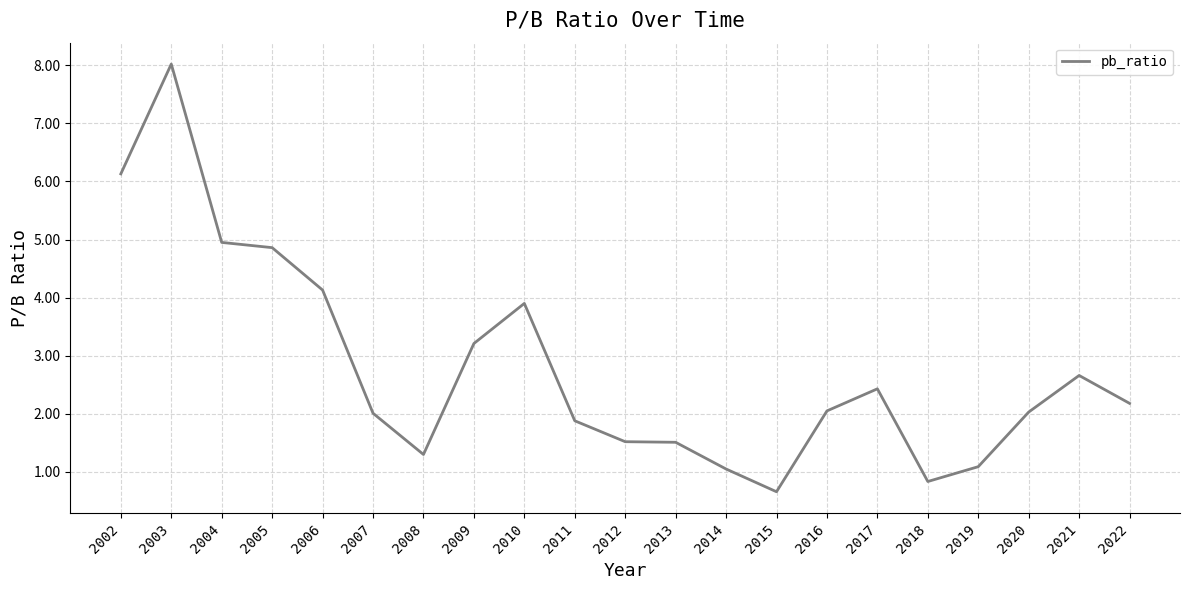

Which has a higher value, 2016 or 2004?

2004